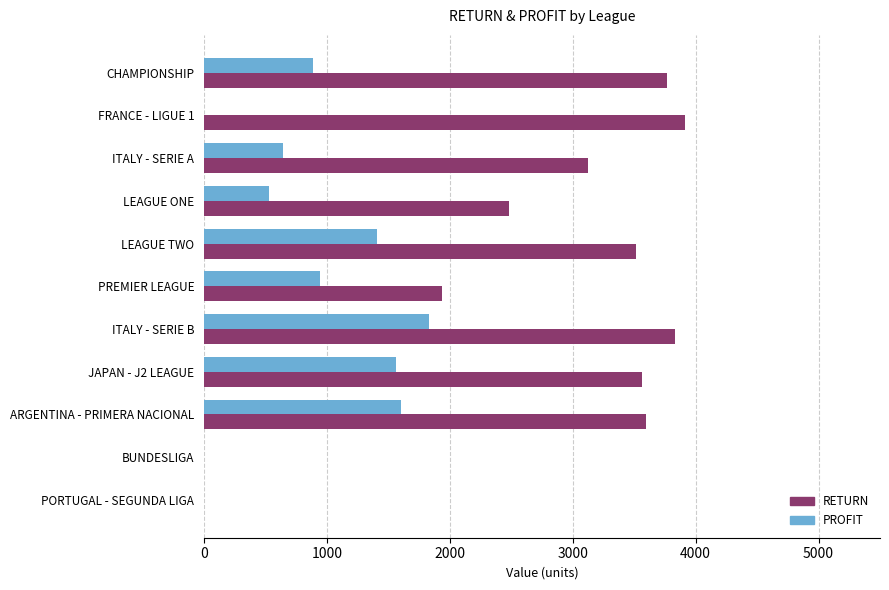

Is the value of PROFIT at PREMIER LEAGUE greater than the value of RETURN at ITALY - SERIE A?

No